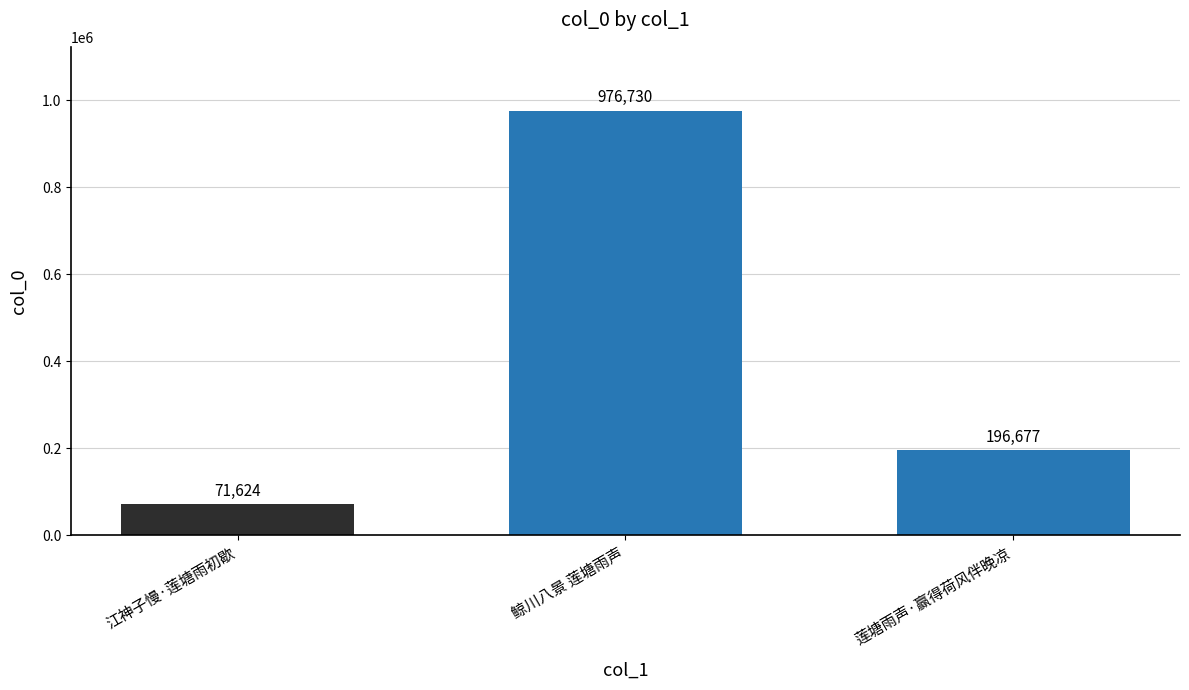

What is the minimum value shown in the chart?

71624